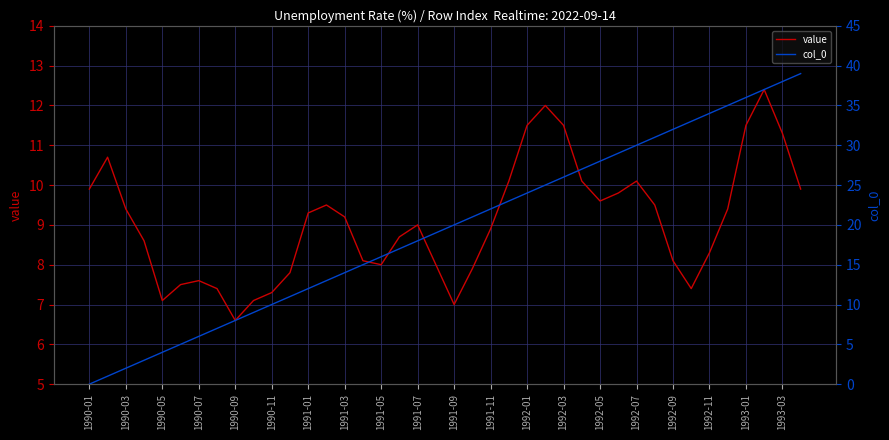

At which category is the sum across all series the highest?

37